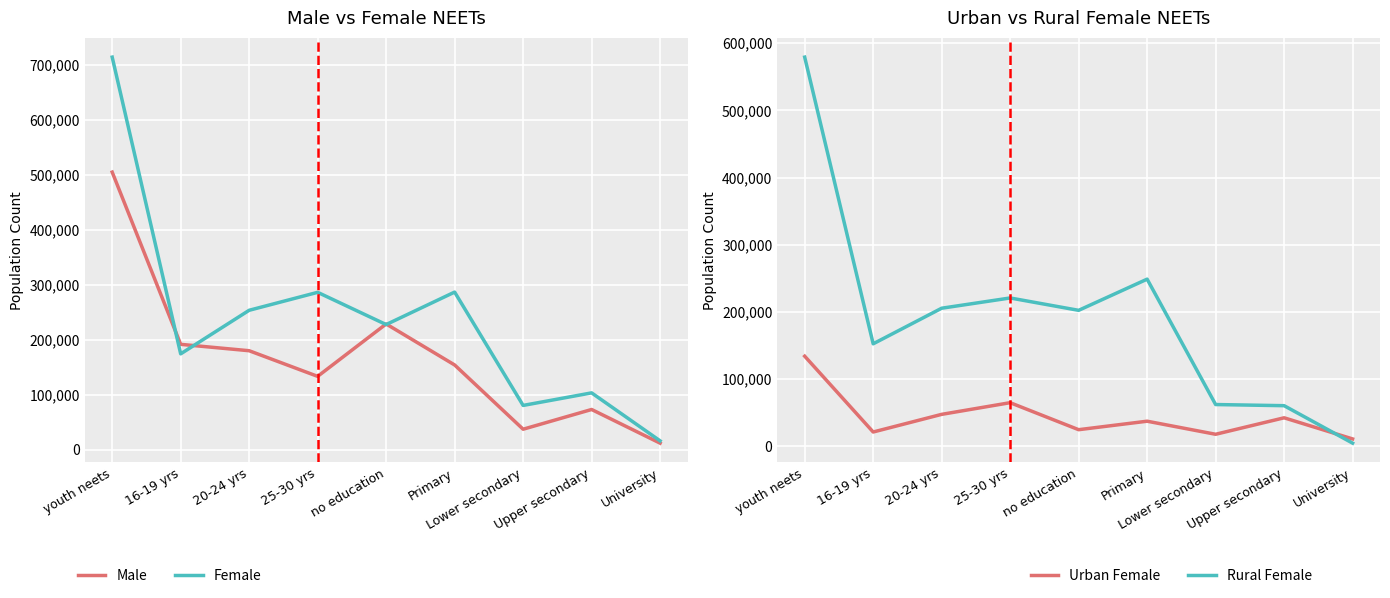

What is the smallest value displayed?

4880